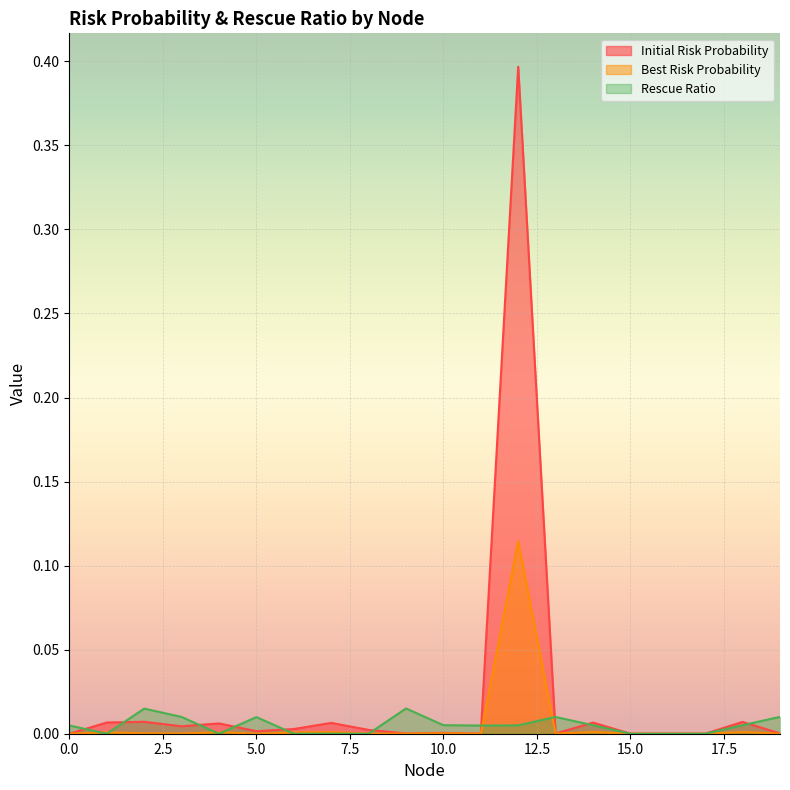

How many lines are shown in the chart?

3